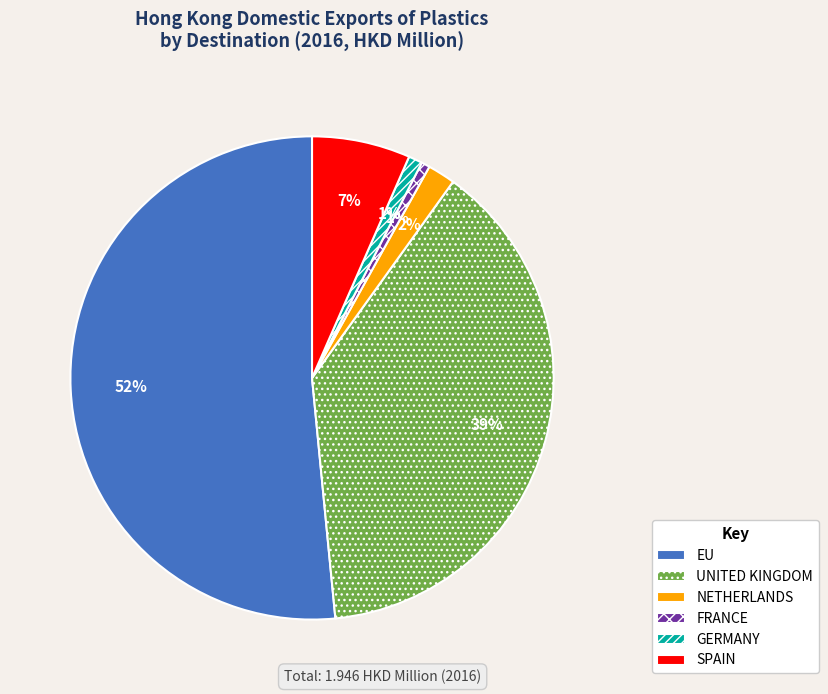

What percentage is the GERMANY slice, to the nearest percent?

1%